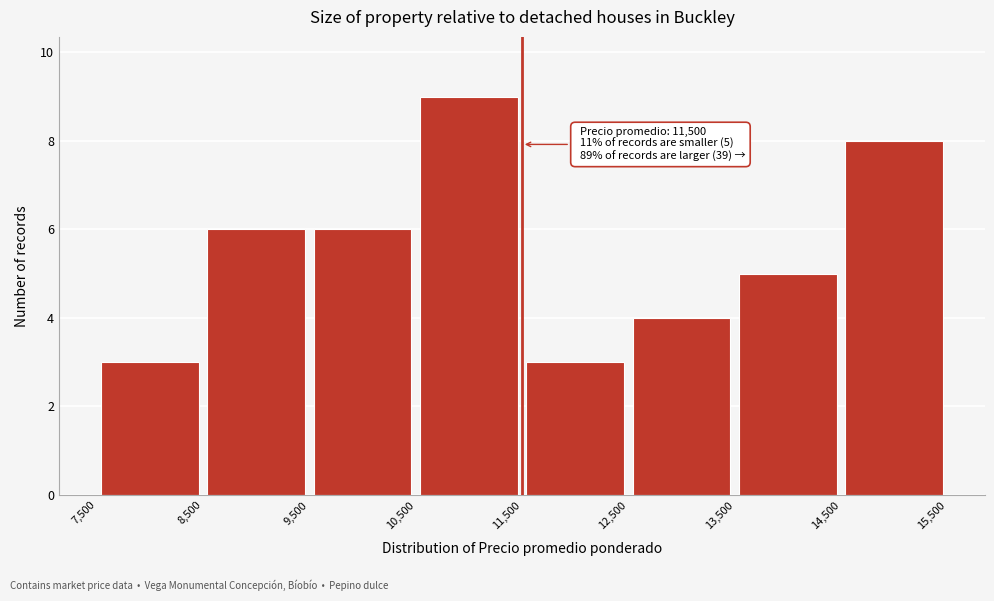

Over which range of the x-axis is the bar tallest?

10,500 to 11,500